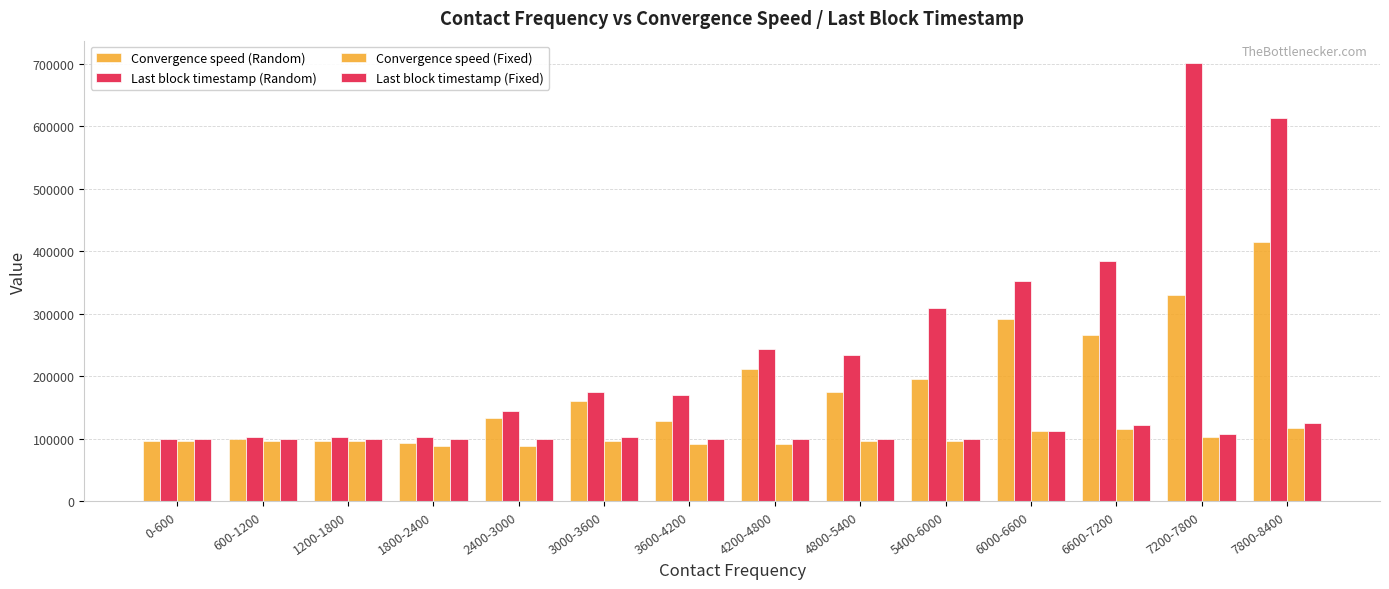

How many groups of bars are there?

14